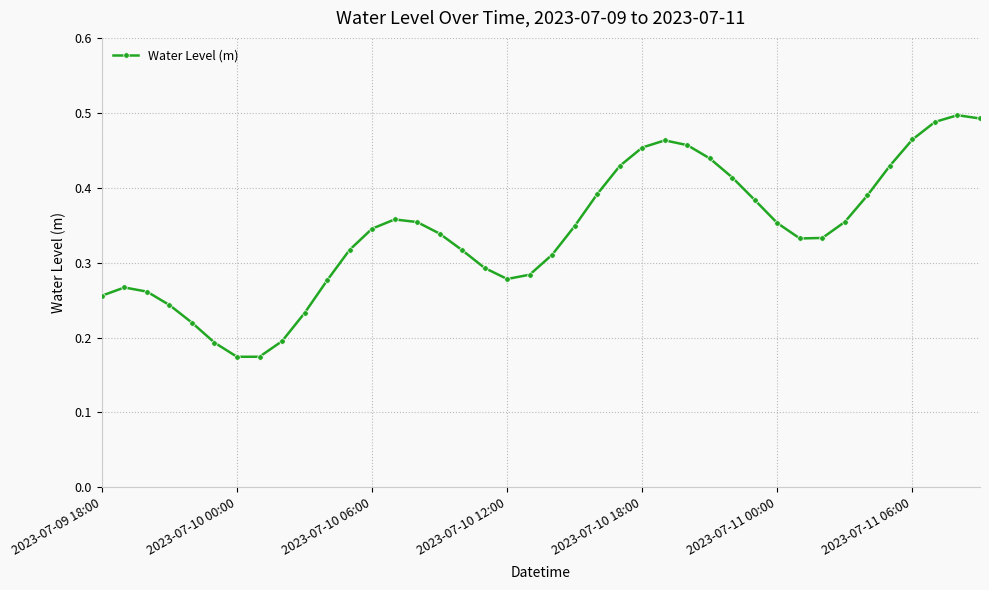

True or false: the data has more than 2 interior local peaks.

True